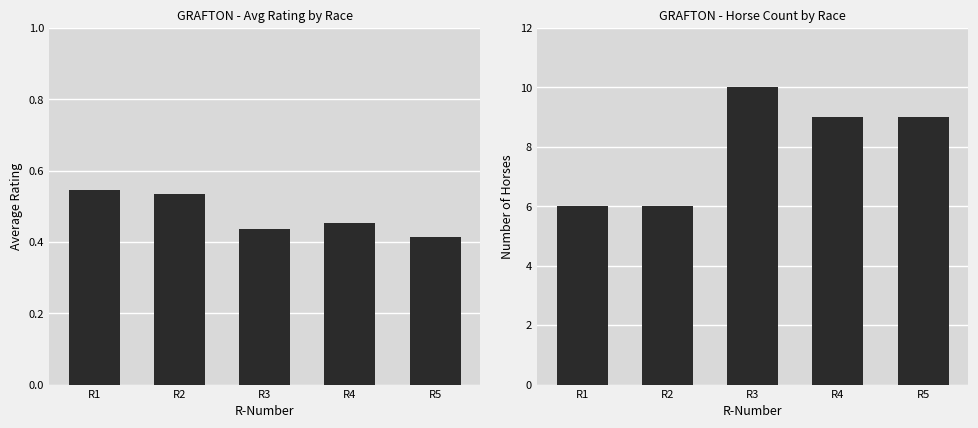

Is it true that Avg Rating equals 0.5 at R1?

True